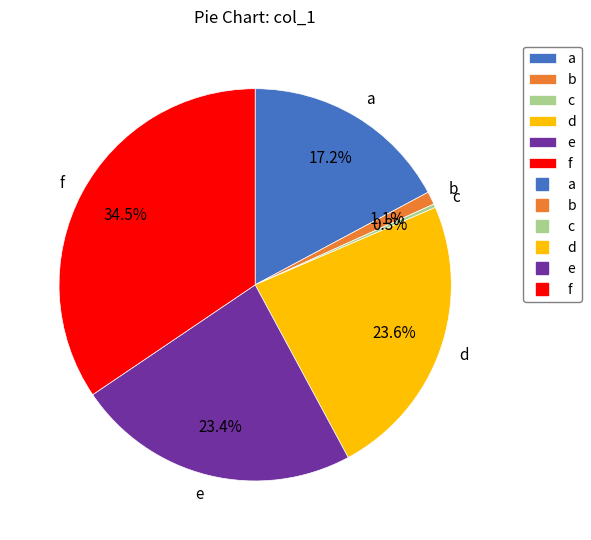

True or false: d accounts for 24% of the total.

True